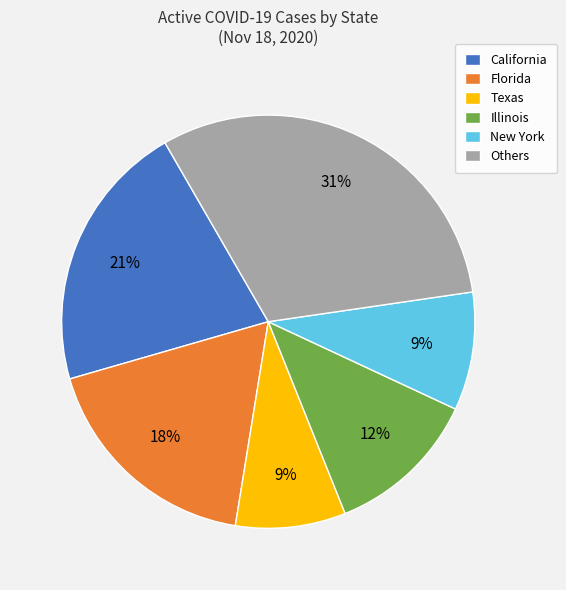

What is the largest slice in the pie chart?

Others